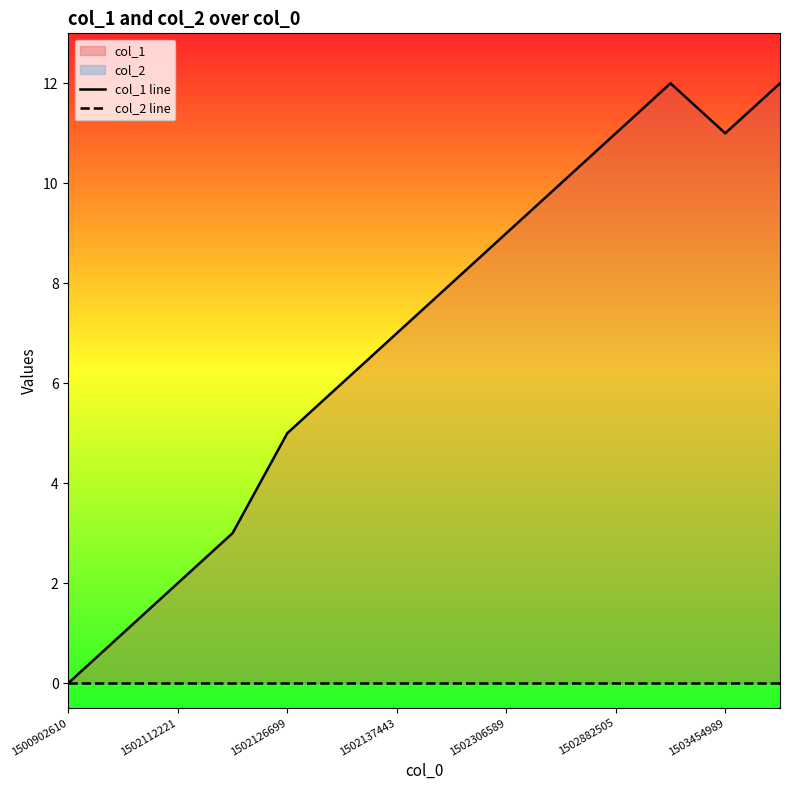

Is the value of col_1 line at 1500902610 greater than the value of col_2 line at 11?

No